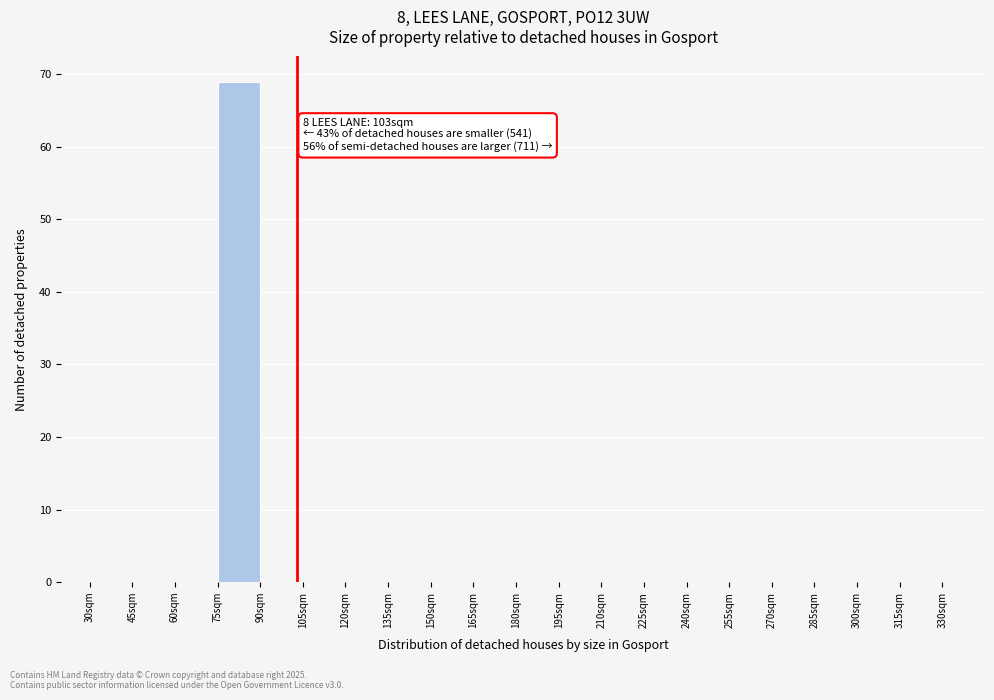

Over which range of the x-axis is the bar tallest?

75 to 90